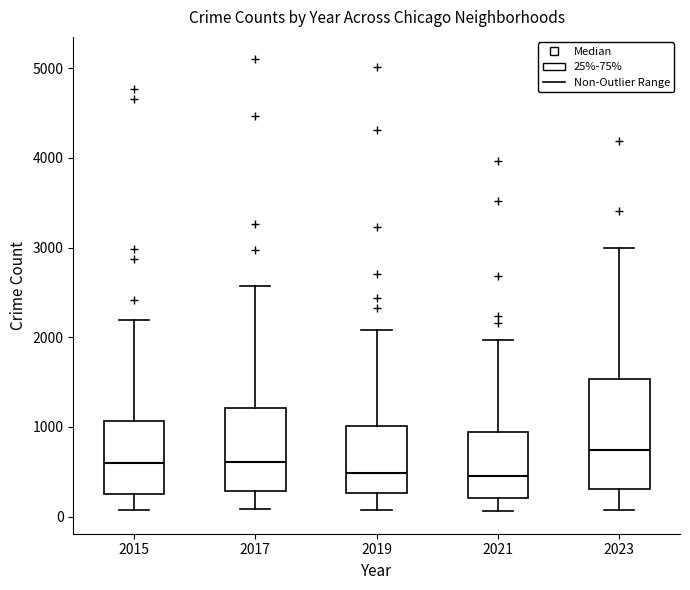

Where does the median line of the box at x = 2017 sit on the y-axis? The values are not printed on the chart, so give them approximately, as read against the axis.

600